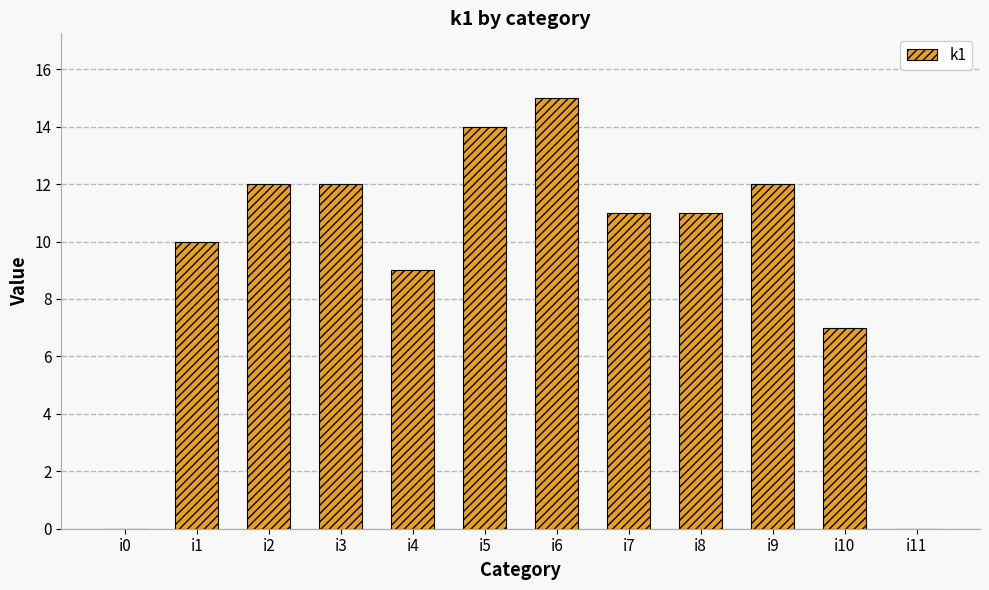

The value at i3 is 12. True or false?

True